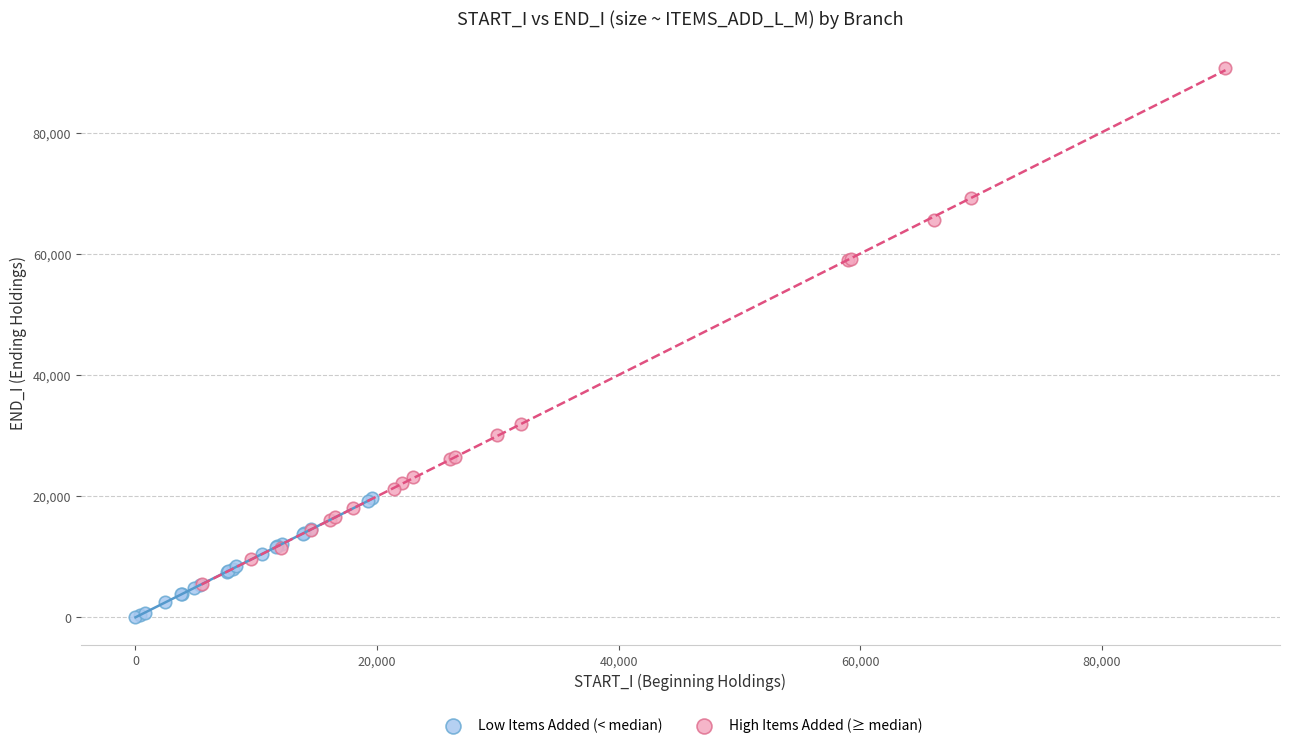

Which series contains the lowest Y value?

Low Items Added (< median)